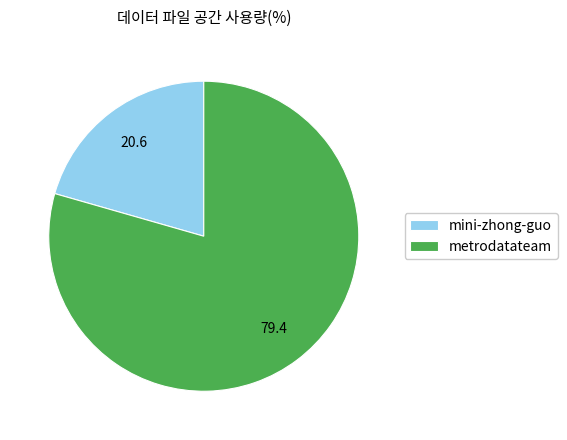

Which category has the biggest portion of the pie?

metrodatateam